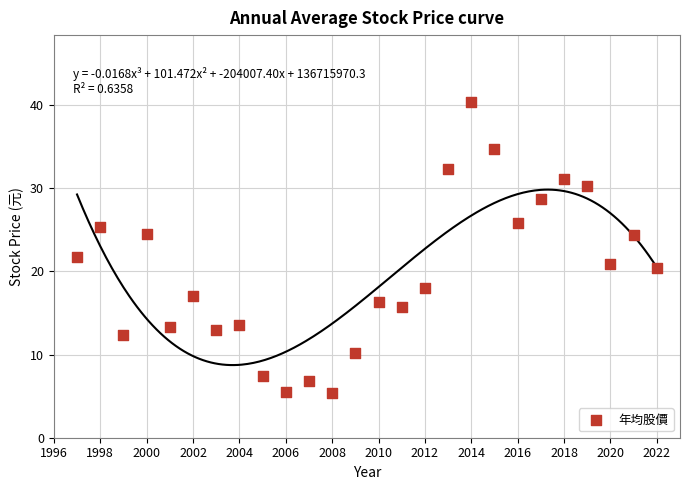

What is the range of X values (max minus min)?

25.0